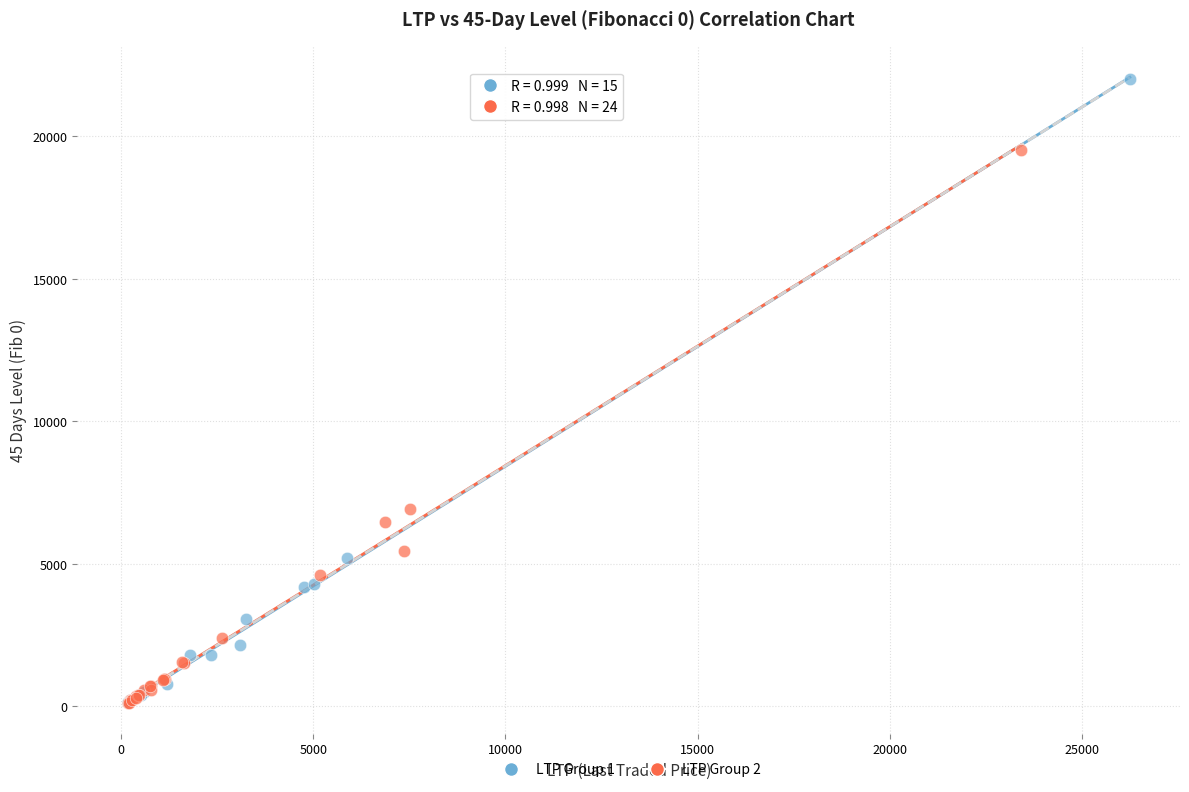

Which series has the widest spread of Y values?

LTP Group 1